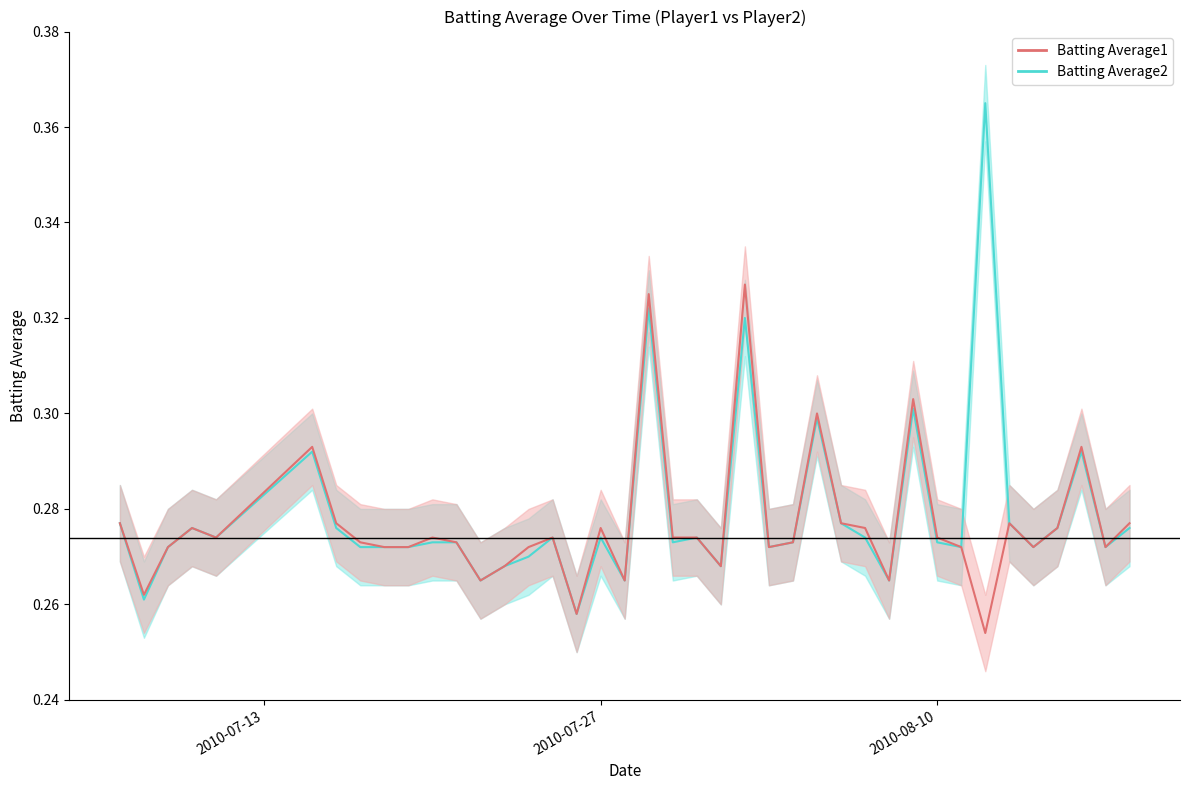

True or false: Batting Average2 and Batting Average1 intersect in this chart.

False